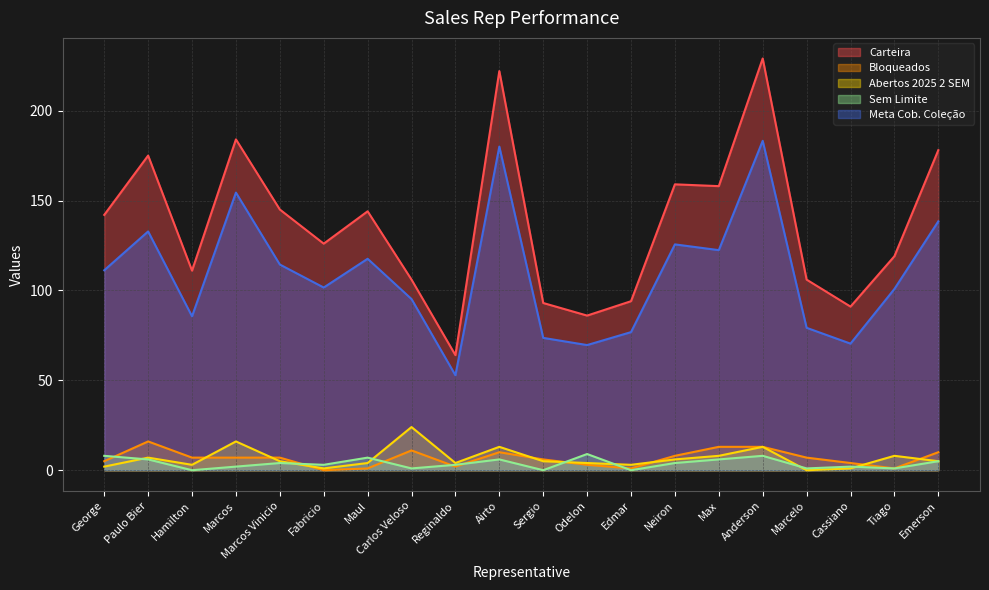

What is the spread (max minus min) of values at Sergio?

93.0